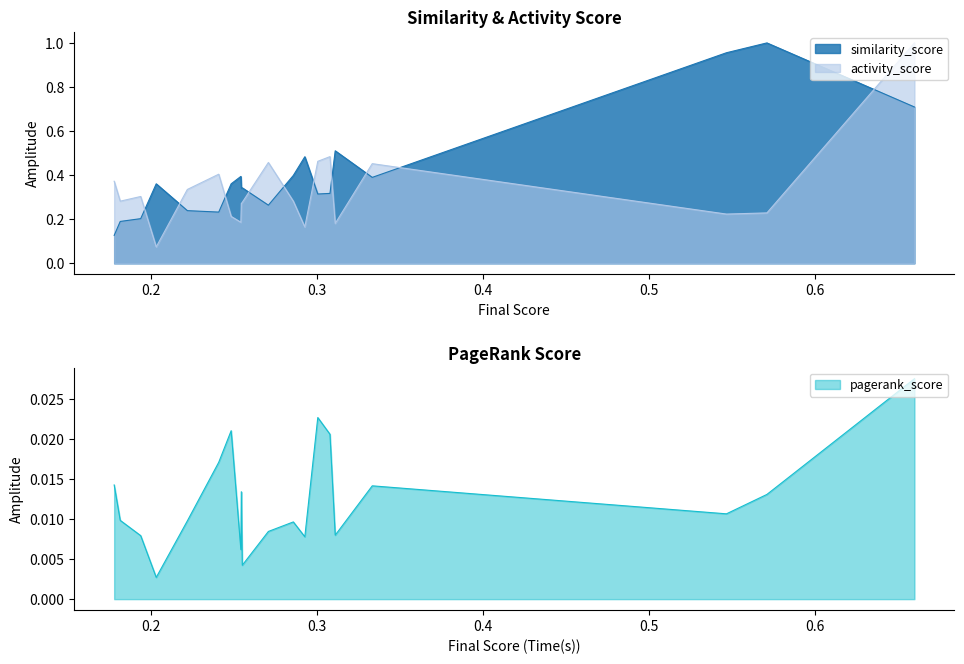

After their last crossing, which series has the higher values: similarity_score or activity_score?

activity_score